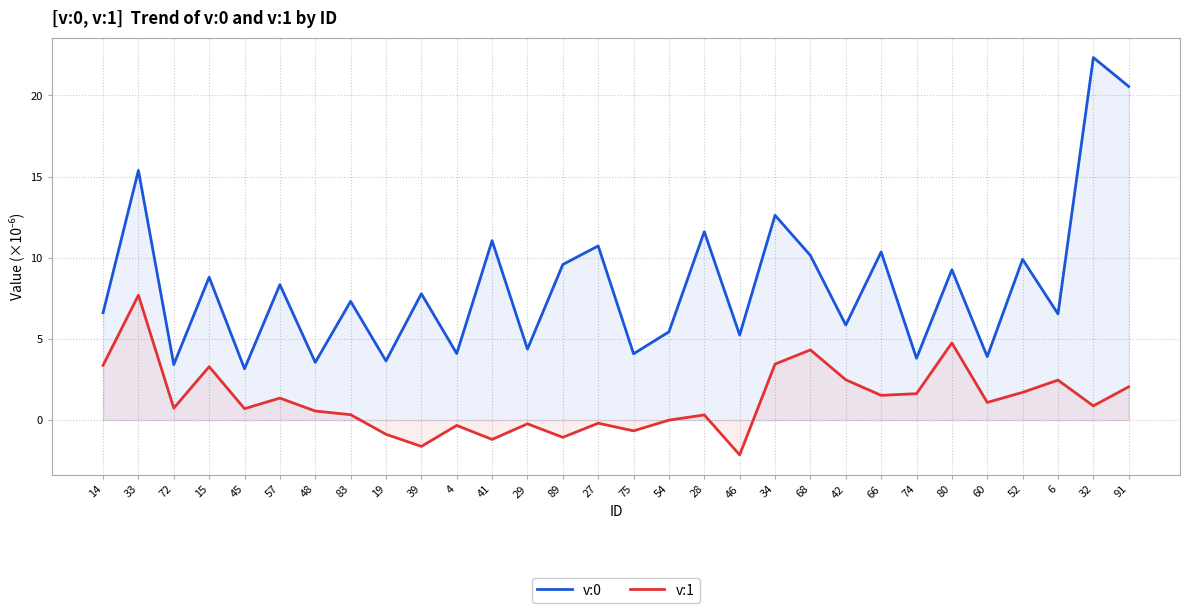

Reading left to right, extract all data points from this chart.

v:0: 6.6	15.4	3.4	8.8	3.2	8.3	3.6	7.3	3.6	7.8	4.1	11.0	4.4	9.6	10.7	4.1	5.4	11.6	5.2	12.6	10.1	5.9	10.4	3.8	9.3	3.9	9.9	6.5	22.3	20.5
v:1: 3.4	7.7	0.7	3.3	0.7	1.4	0.6	0.3	-0.9	-1.6	-0.3	-1.2	-0.2	-1.1	-0.2	-0.7	-0.0	0.3	-2.1	3.4	4.3	2.5	1.5	1.6	4.8	1.1	1.7	2.5	0.9	2.1